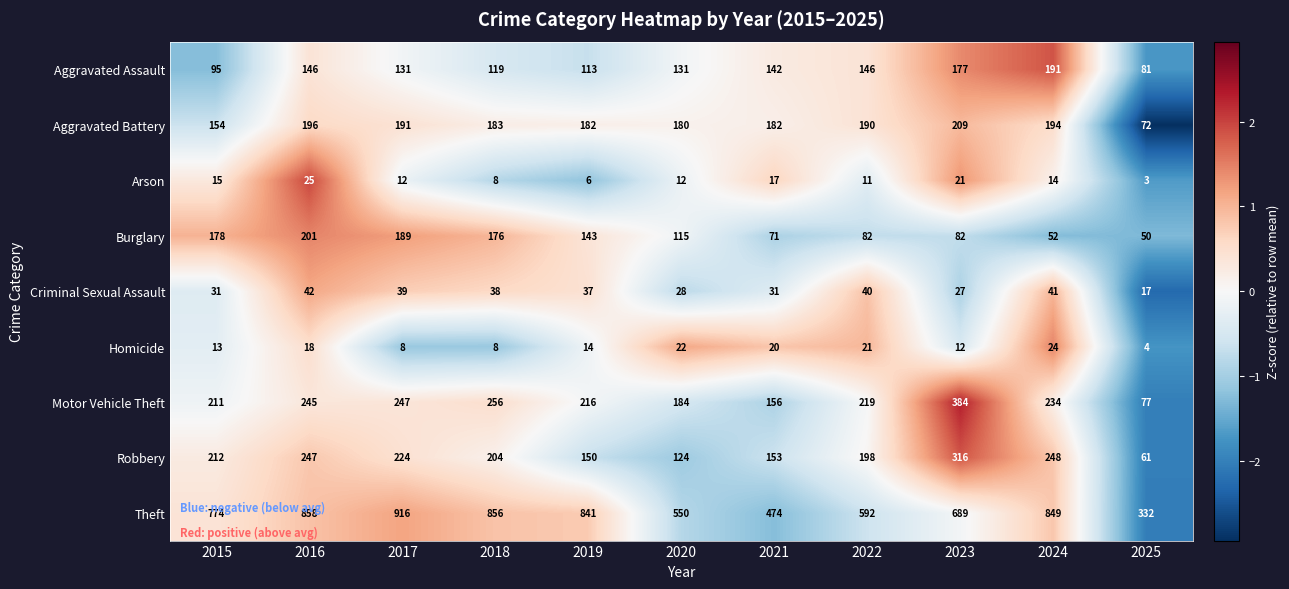

At which category does the chart reach its minimum across all series?

2025